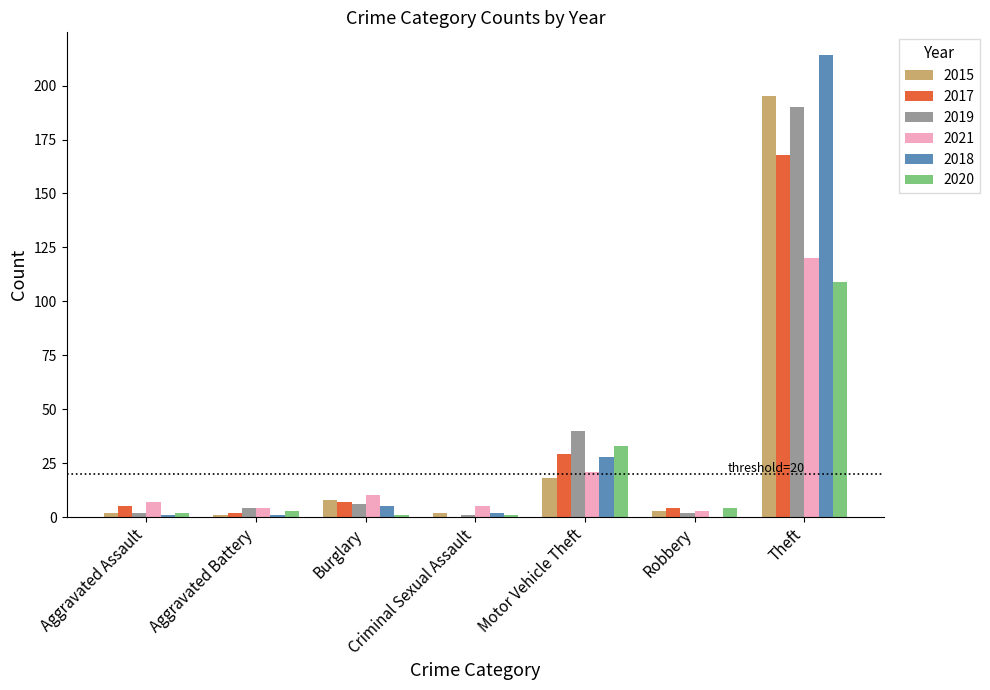

How many data points does each series have?

7